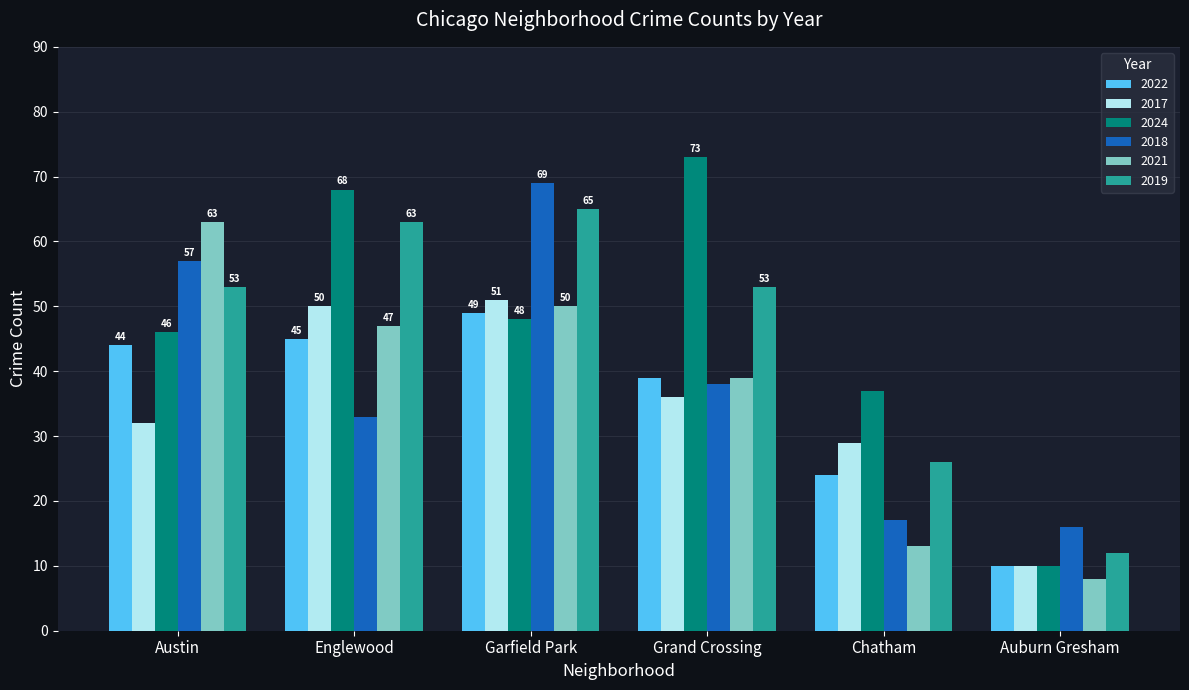

Read the 2022 value at Chatham, to the nearest 10.

20